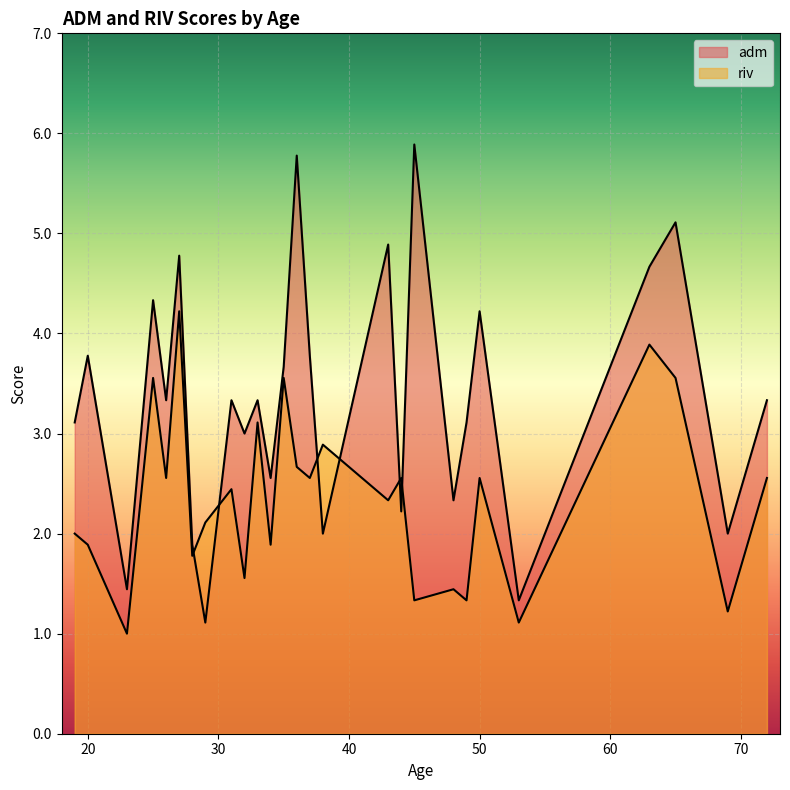

What is the difference between the highest and lowest values at 23?

0.4